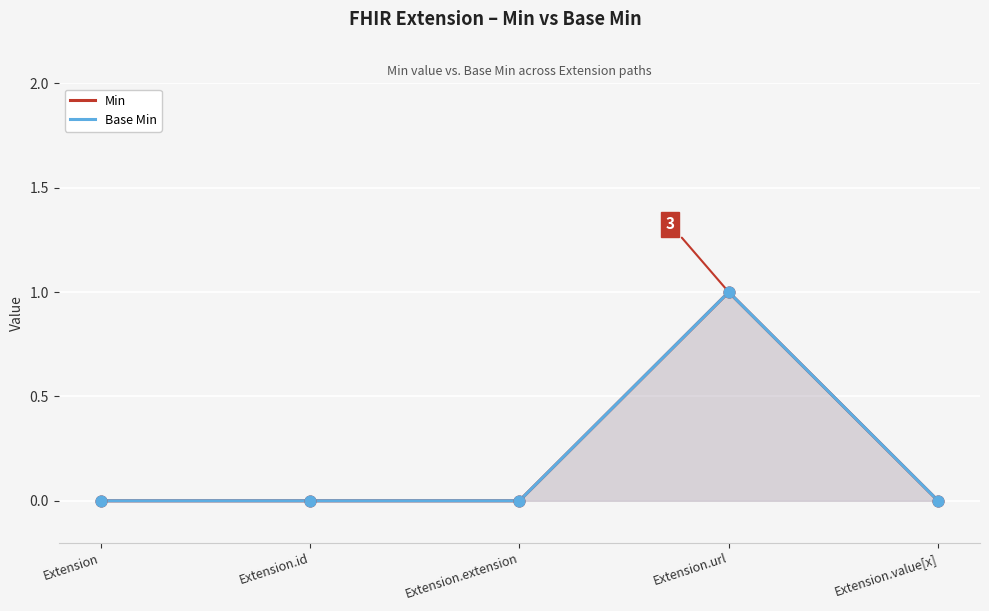

Which series has the largest Y range (max minus min)?

Min